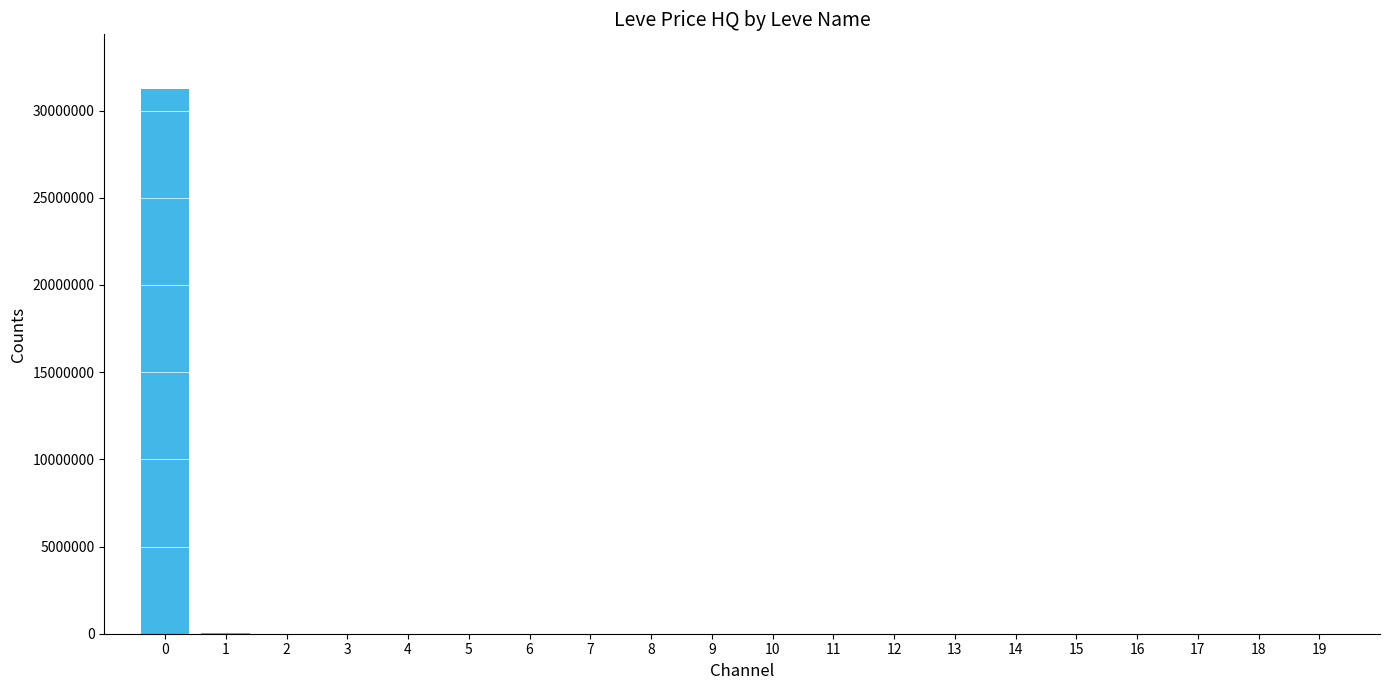

What is the greatest value displayed?

31250788.0